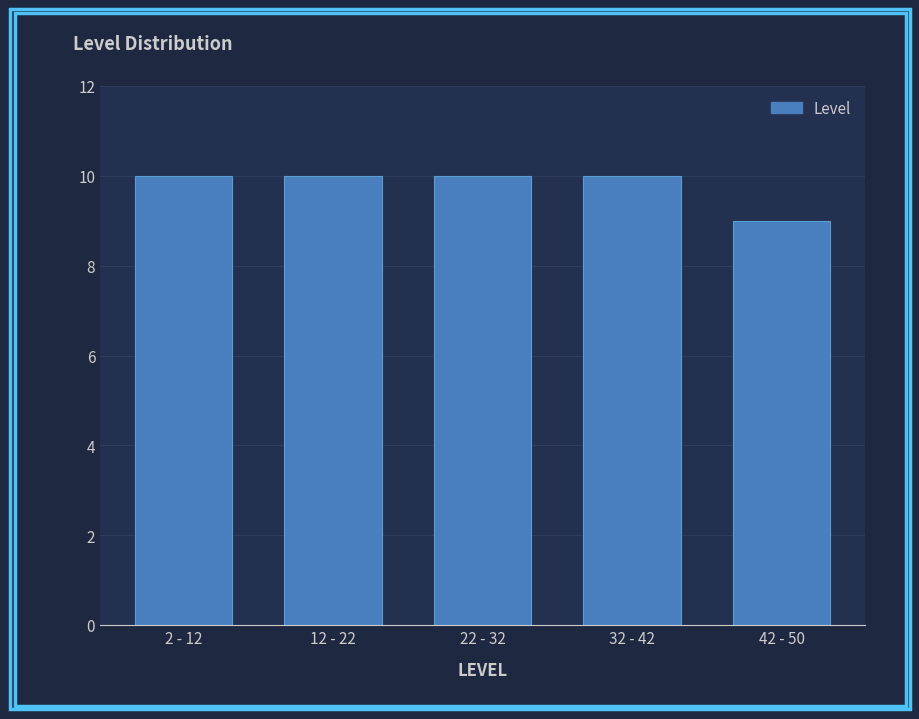

Reading left to right, extract all data points from this chart.

10	10	10	10	9